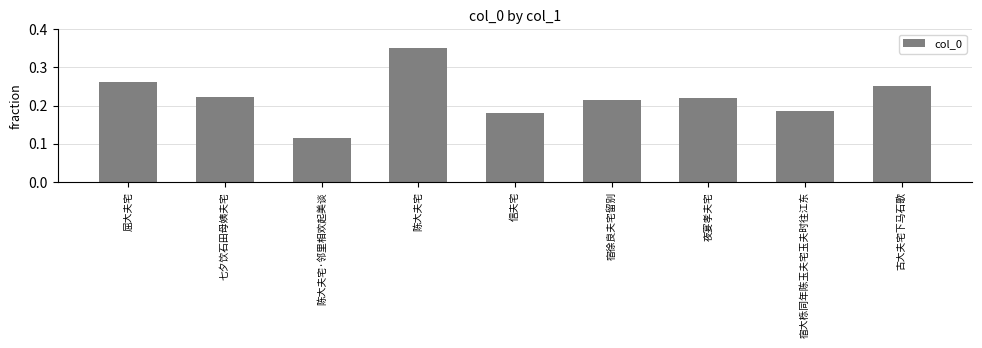

What is the sum of all values?

2.0